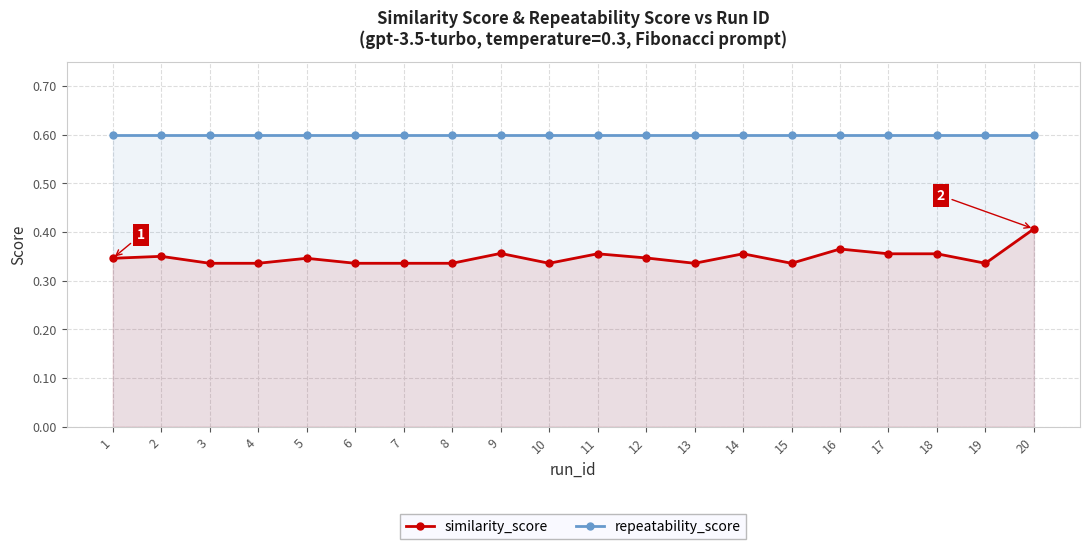

The value of repeatability_score at 15 is 0.6. True or false?

True